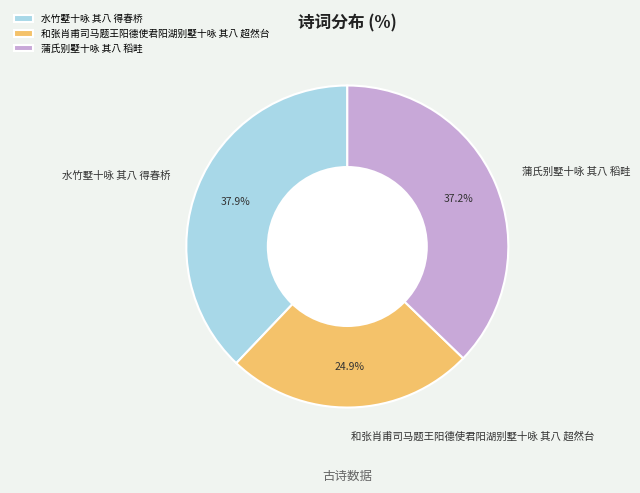

What percentage is the 水竹墅十咏 其八 得春桥 slice, to the nearest percent?

38%